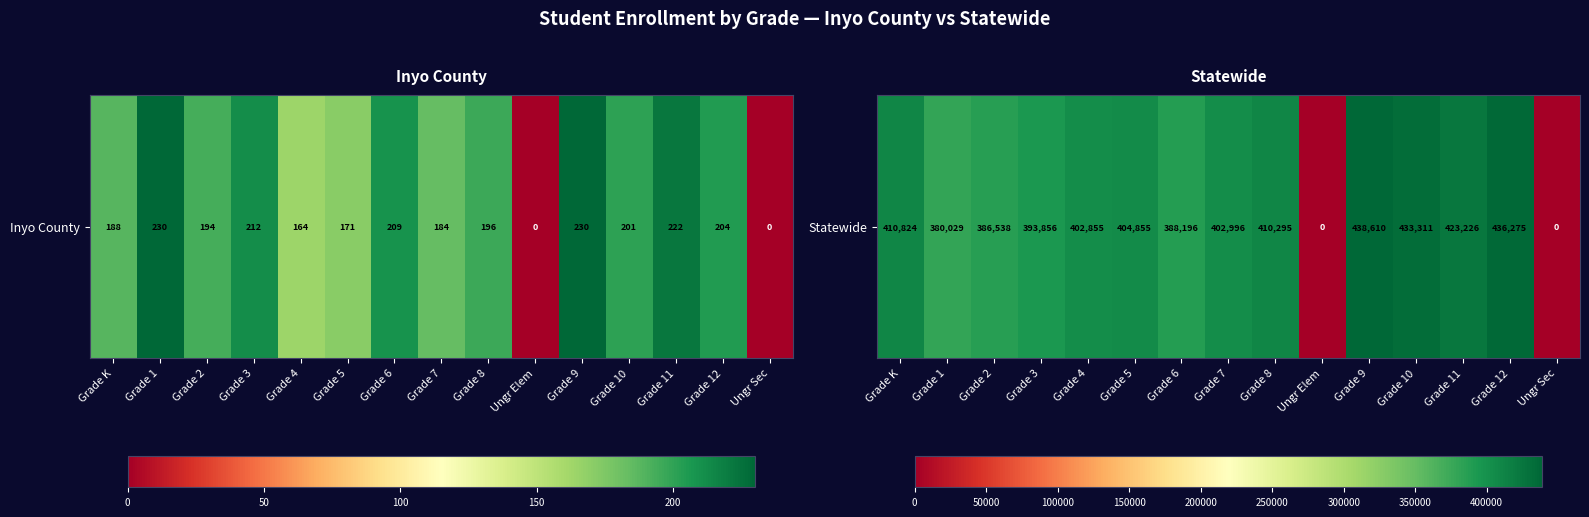

Which category has the highest value across all series?

Grade 9